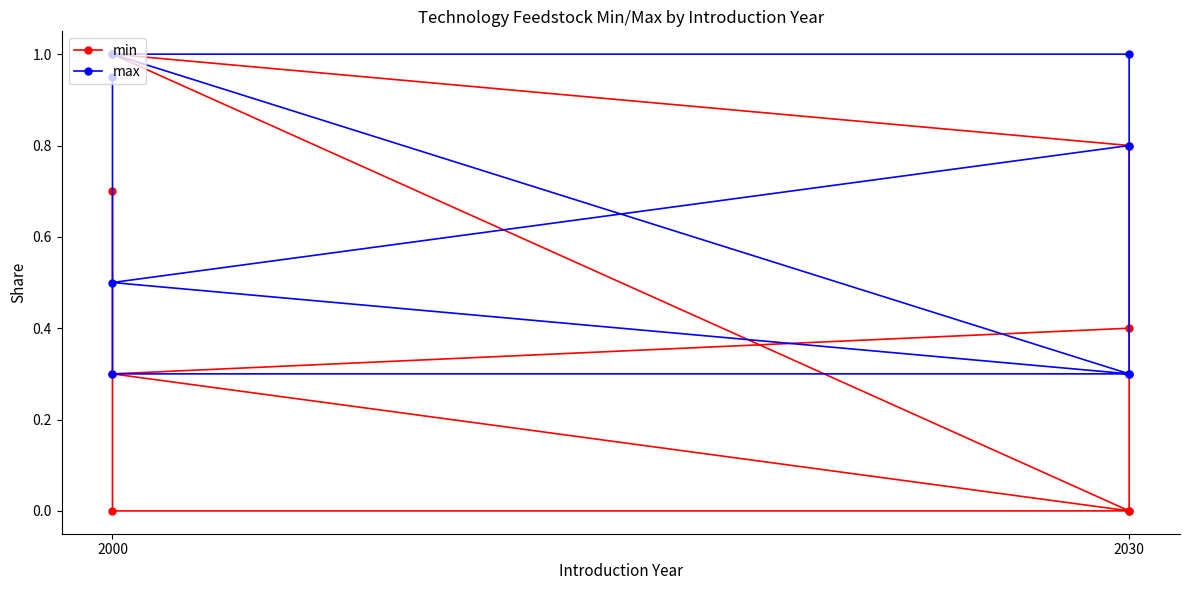

The value of min at 2000 is 0.5. True or false?

False